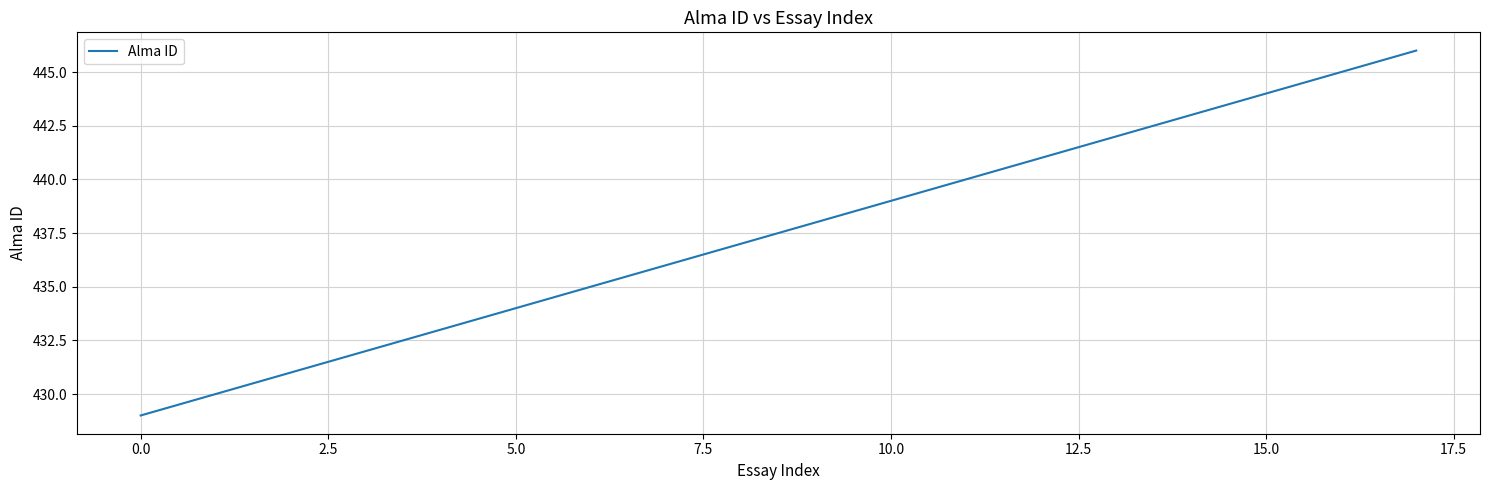

What is the minimum value shown in the chart?

429